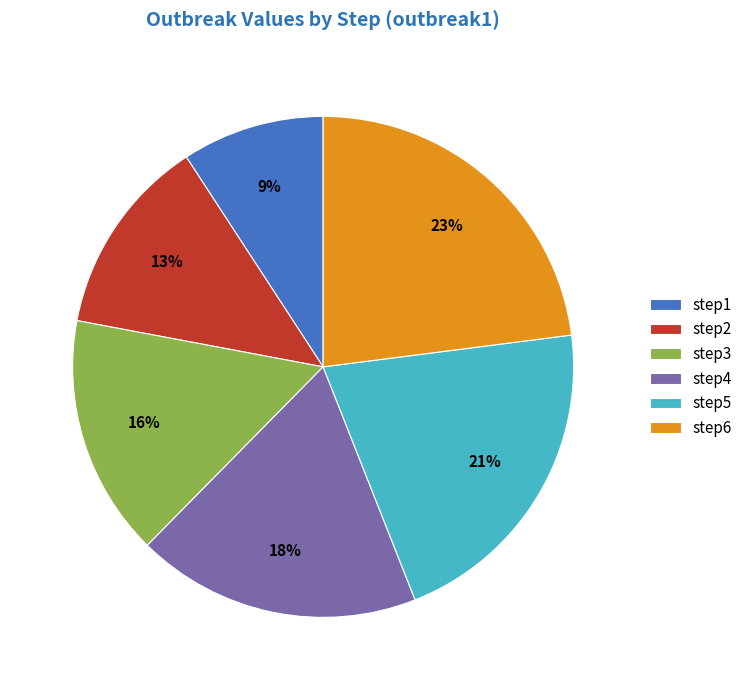

What is the smallest slice in the pie chart?

step1